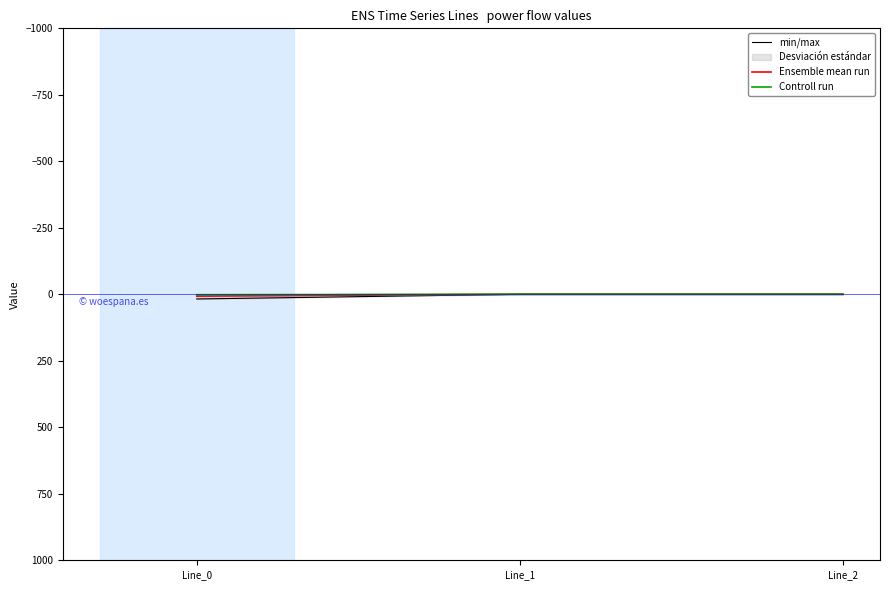

Reading left to right, transcribe all the data shown in this chart.

min/max: Line_0=17.5	Line_1=0.0	Line_2=0.0
Ensemble mean run: Line_0=6.9	Line_1=0.0	Line_2=0.0
Controll run: Line_0=1.5	Line_1=0.0	Line_2=0.0